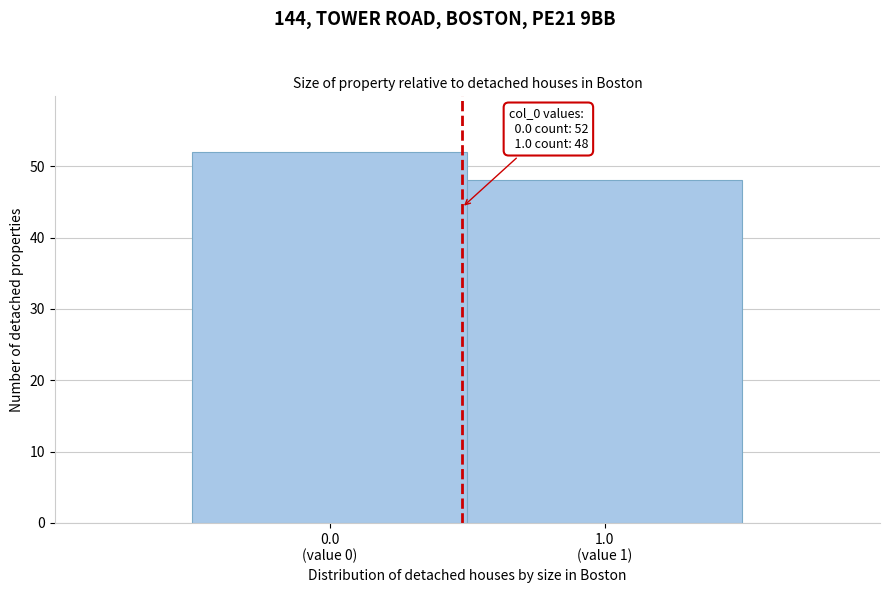

Reading left to right, list all the values displayed in this chart.

52	48